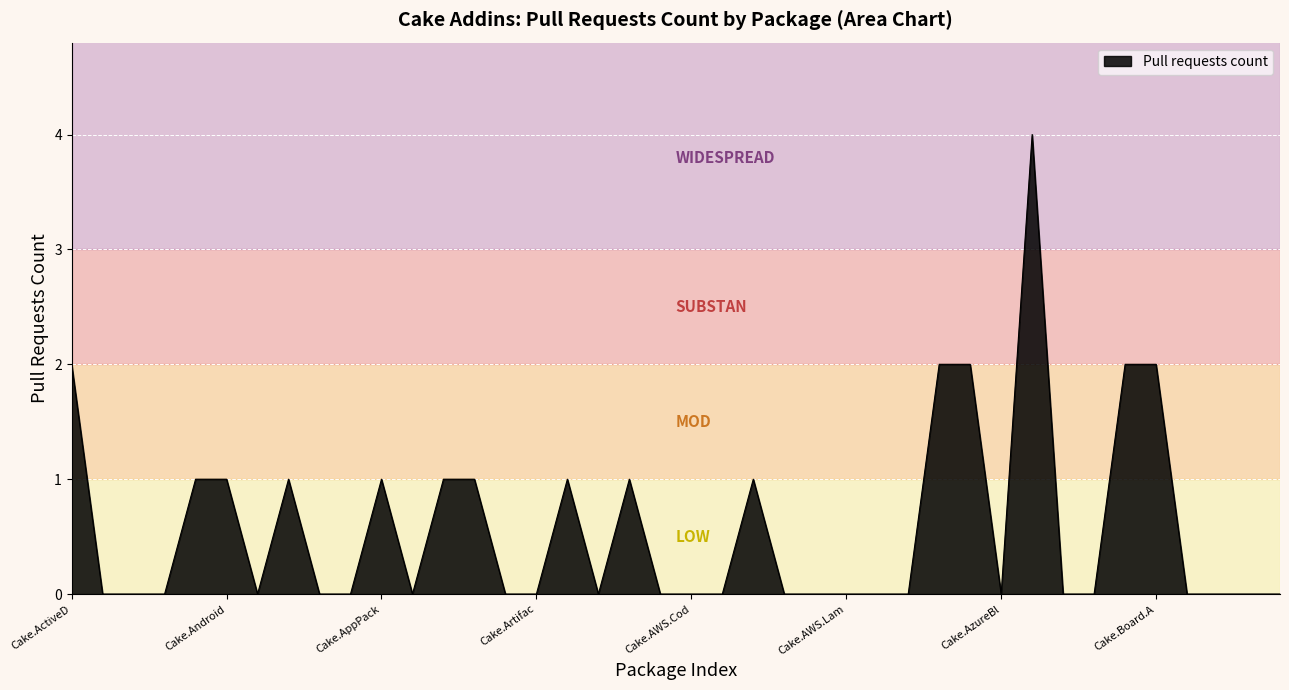

What is the difference between the maximum and minimum values?

4